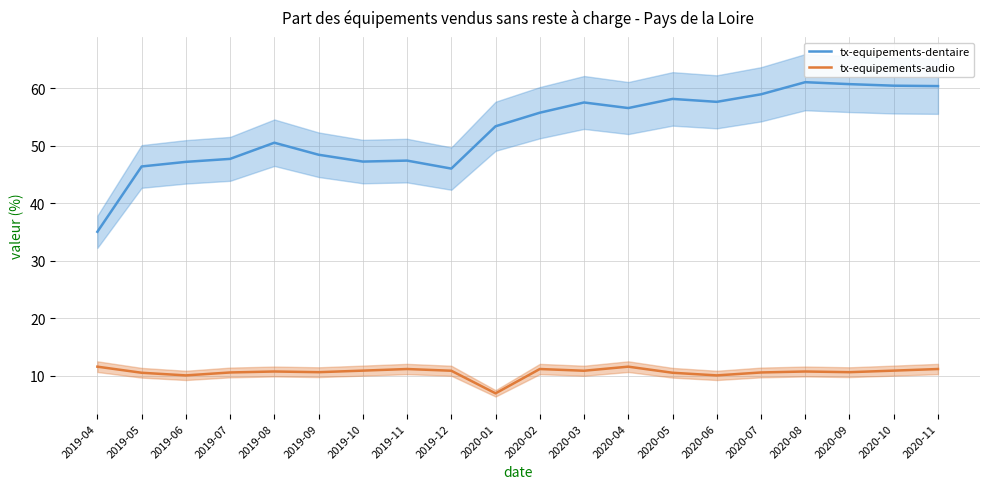

Is it true that tx-equipements-dentaire equals 57.6 at 2020-06?

True